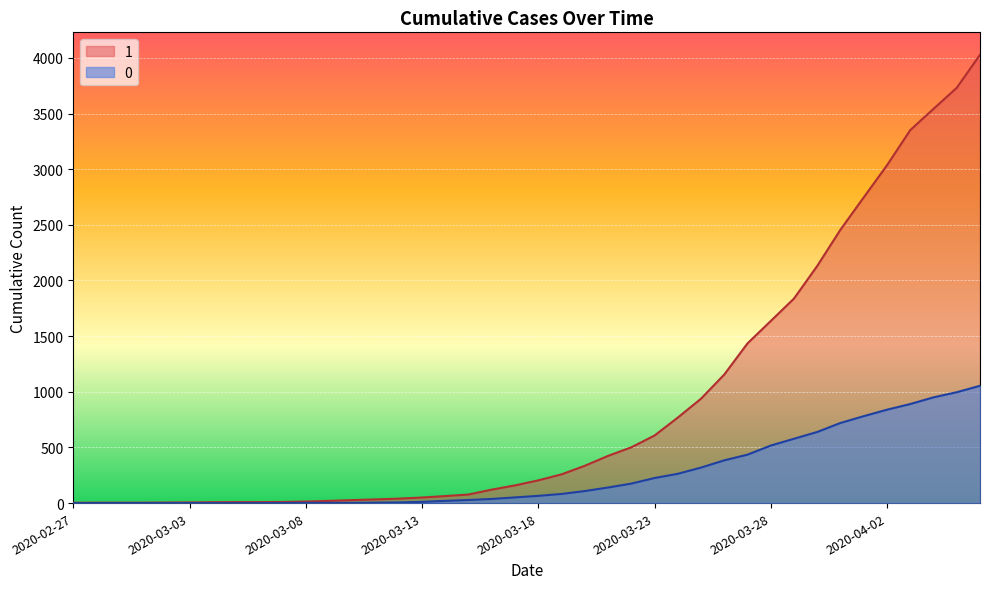

Reading left to right, extract all data points from this chart.

1: 2020-02-27=3	2020-02-28=4	2020-02-29=4	2020-03-01=4	2020-03-02=5	2020-03-03=6	2020-03-04=8	2020-03-05=9	2020-03-06=9	2020-03-07=10	2020-03-08=14	2020-03-09=20	2020-03-10=27	2020-03-11=33	2020-03-12=40	2020-03-13=50	2020-03-14=63	2020-03-15=77	2020-03-16=121	2020-03-17=159	2020-03-18=204	2020-03-19=258	2020-03-20=335	2020-03-21=424	2020-03-22=501	2020-03-23=607	2020-03-24=768	2020-03-25=938	2020-03-26=1155	2020-03-27=1435	2020-03-28=1636	2020-03-29=1838	2020-03-30=2131	2020-03-31=2457	2020-04-01=2747	2020-04-02=3035	2020-04-03=3351	2020-04-04=3542	2020-04-05=3731	2020-04-06=4028
0: 2020-02-27=0	2020-02-28=0	2020-02-29=0	2020-03-01=0	2020-03-02=0	2020-03-03=0	2020-03-04=0	2020-03-05=0	2020-03-06=0	2020-03-07=1	2020-03-08=2	2020-03-09=2	2020-03-10=2	2020-03-11=4	2020-03-12=6	2020-03-13=11	2020-03-14=20	2020-03-15=28	2020-03-16=37	2020-03-17=51	2020-03-18=65	2020-03-19=82	2020-03-20=108	2020-03-21=140	2020-03-22=175	2020-03-23=225	2020-03-24=263	2020-03-25=319	2020-03-26=384	2020-03-27=435	2020-03-28=517	2020-03-29=578	2020-03-30=639	2020-03-31=720	2020-04-01=781	2020-04-02=839	2020-04-03=890	2020-04-04=950	2020-04-05=996	2020-04-06=1054